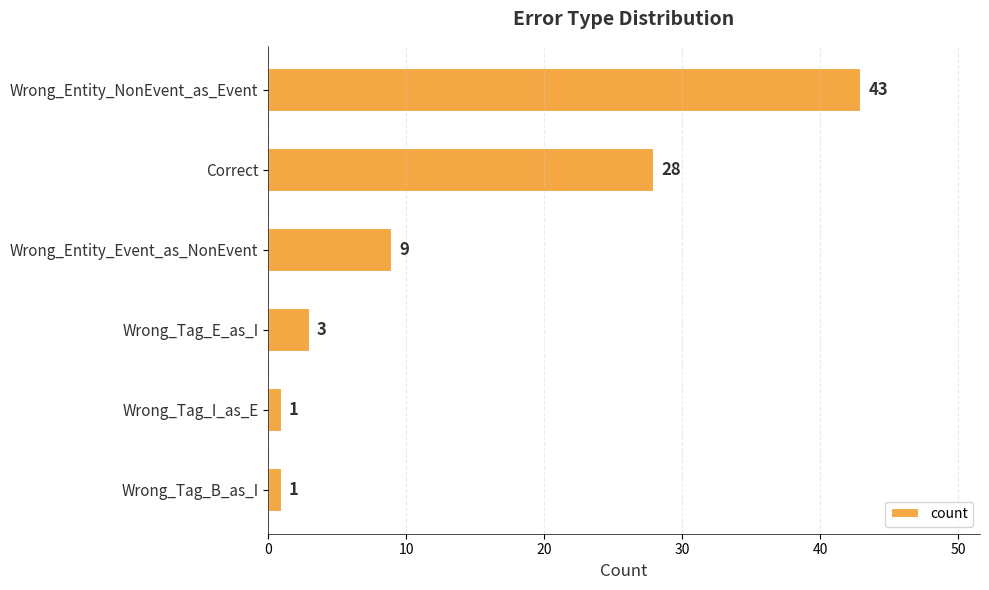

What is the change in value from Wrong_Entity_Event_as_NonEvent to Wrong_Tag_E_as_I?

-6